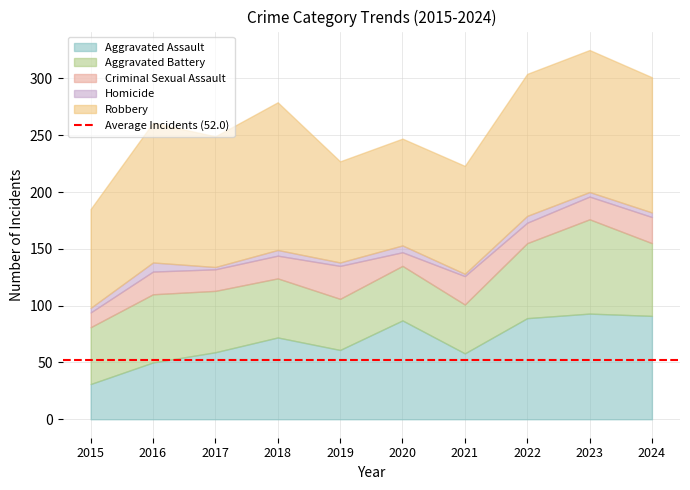

Reading right to left, extract all data points from this chart.

Aggravated Assault: 2024=91	2023=93	2022=89	2021=58	2020=87	2019=61	2018=72	2017=59	2016=50	2015=31
Aggravated Battery: 2024=64	2023=83	2022=66	2021=43	2020=48	2019=45	2018=52	2017=54	2016=60	2015=50
Criminal Sexual Assault: 2024=23	2023=20	2022=18	2021=25	2020=12	2019=29	2018=20	2017=19	2016=20	2015=13
Homicide: 2024=4	2023=4	2022=6	2021=2	2020=6	2019=3	2018=5	2017=2	2016=8	2015=4
Robbery: 2024=119	2023=125	2022=125	2021=95	2020=94	2019=89	2018=130	2017=115	2016=123	2015=87